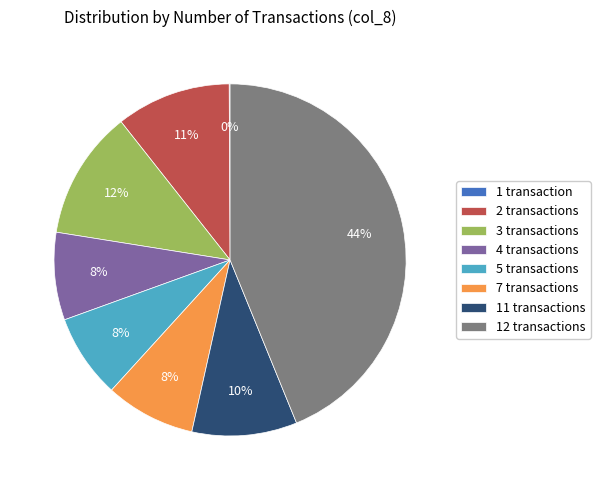

What is the largest slice in the pie chart?

12 transactions